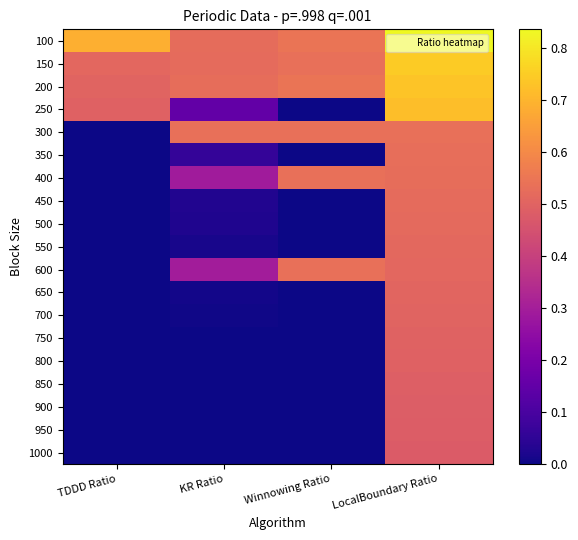

At which category does the chart reach its minimum across all series?

Winnowing Ratio